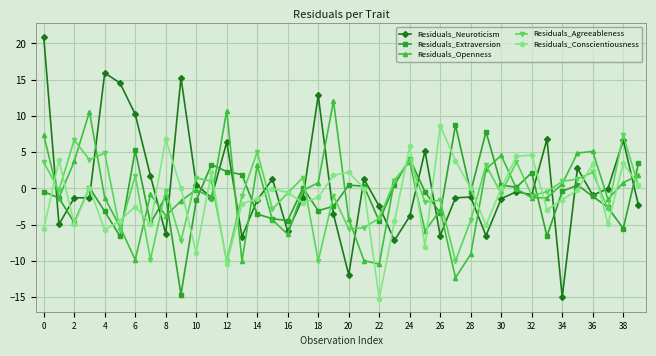

Which series has the largest range (max minus min)?

Residuals_Neuroticism